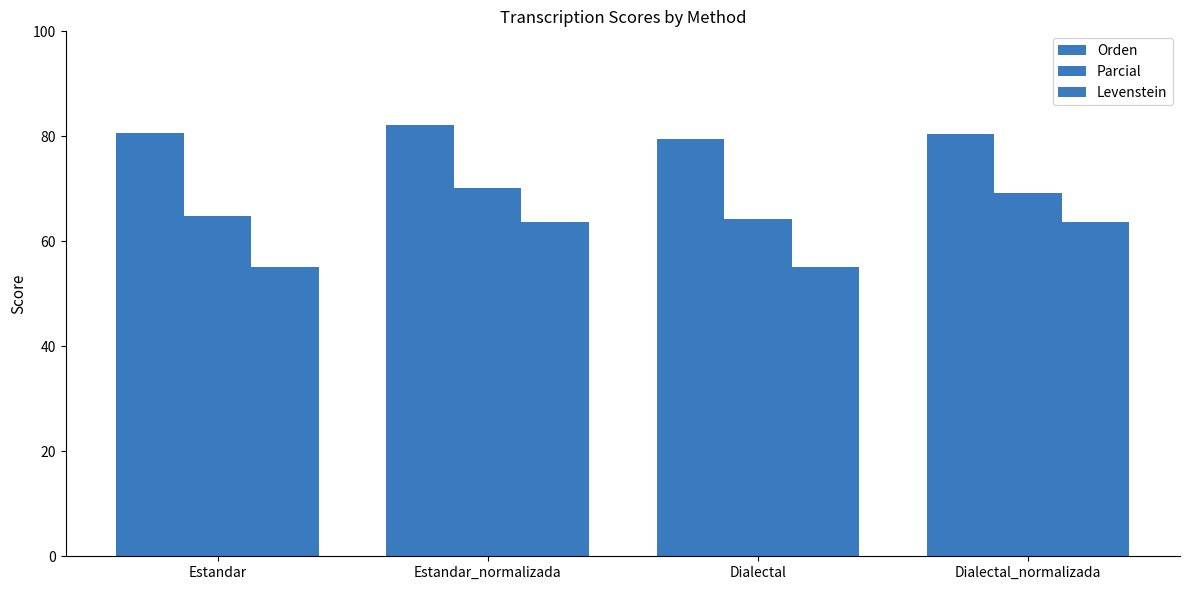

How many bars are there in each group?

3